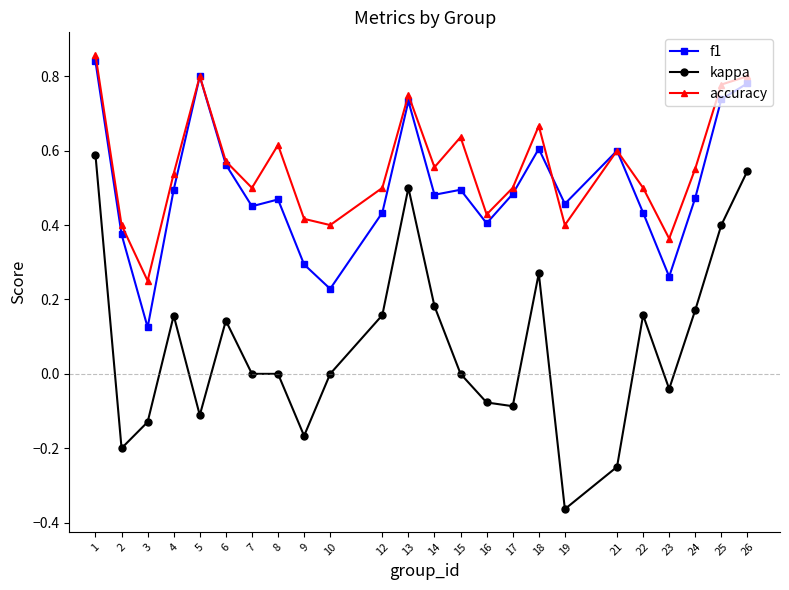

Which series has the largest range (max minus min)?

kappa